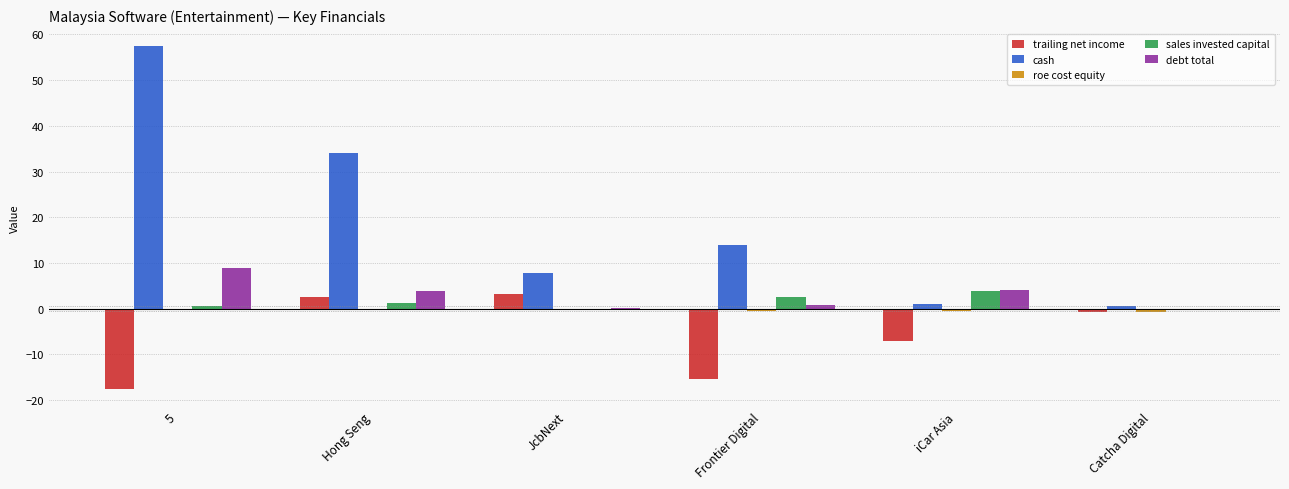

Which category has the highest value across all series?

5